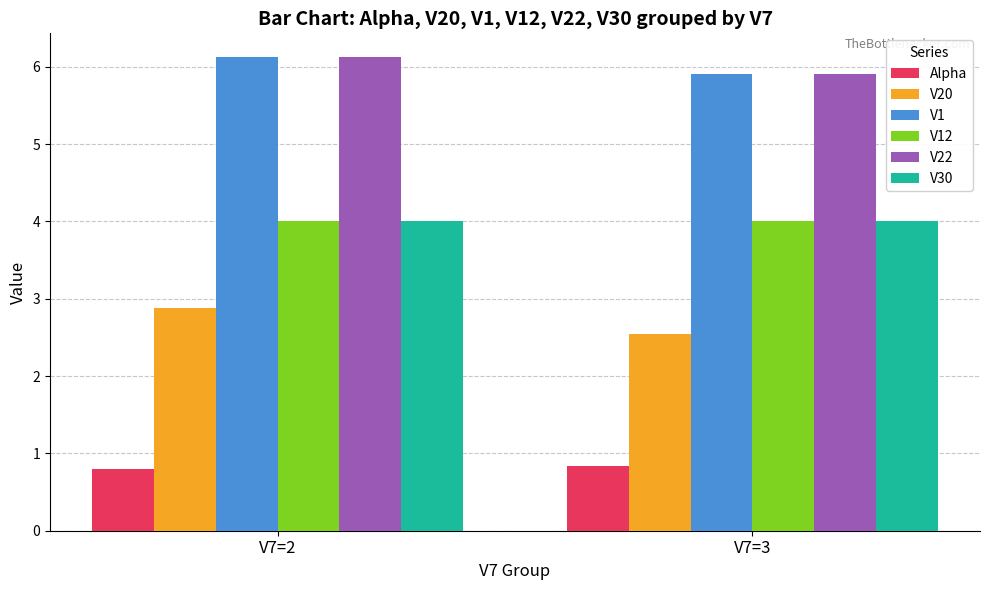

What is the sum of all V20 values?

5.4